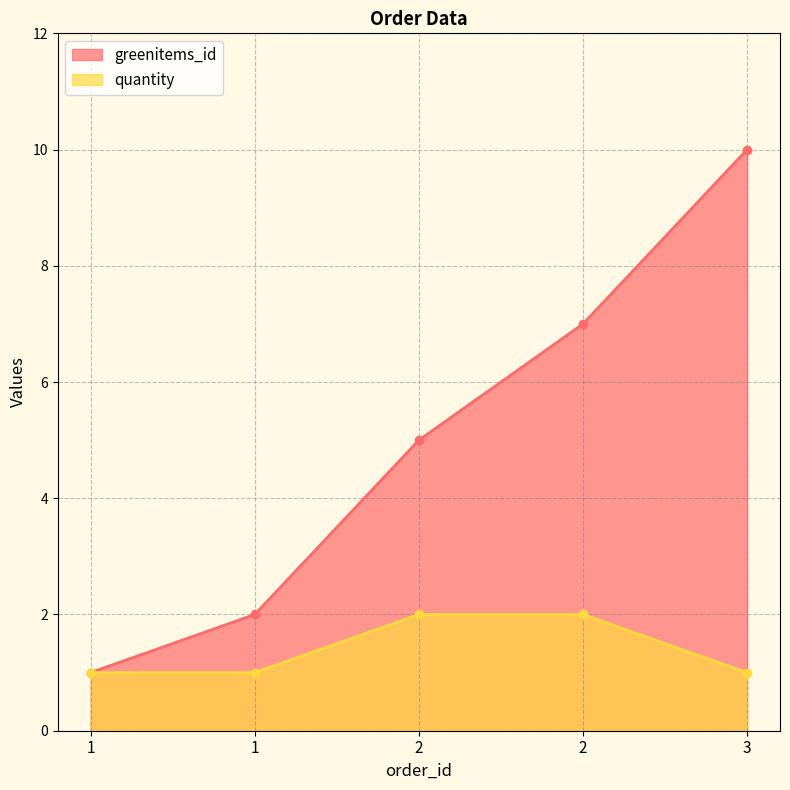

What is the minimum value shown in the chart?

1